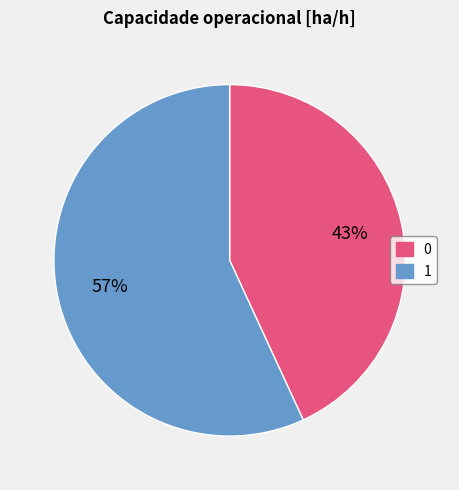

Approximately how many times larger is the value at 0 compared to 1?

0.8